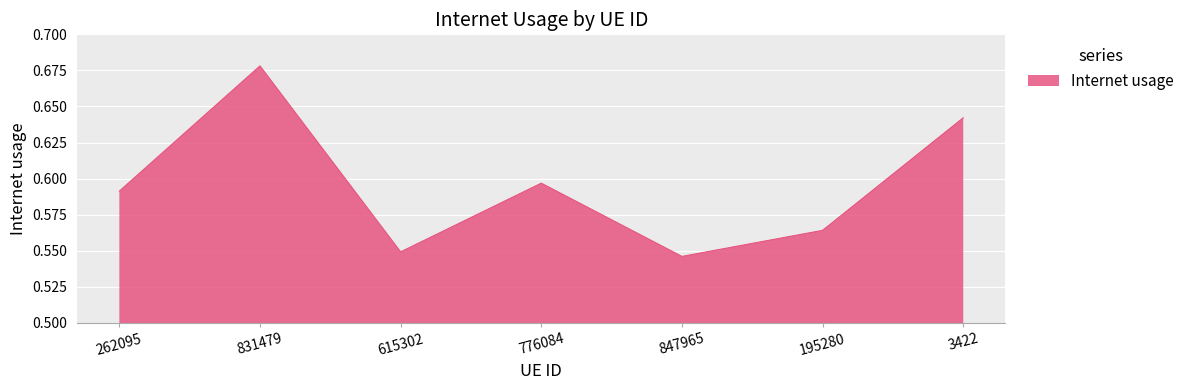

The value at 262095 is 0.4. True or false?

False